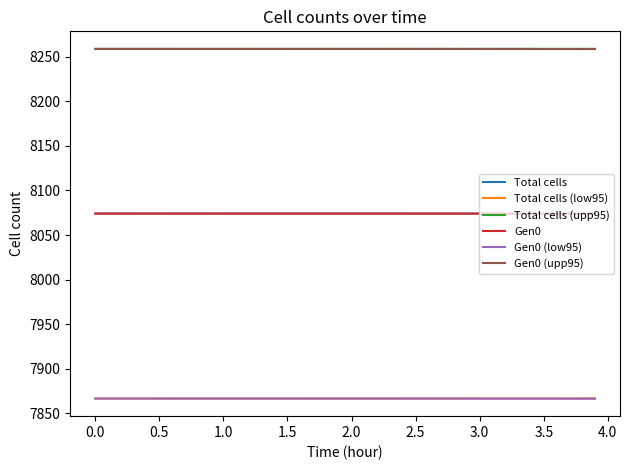

True or false: Total cells (low95) and Gen0 (upp95) intersect in this chart.

False